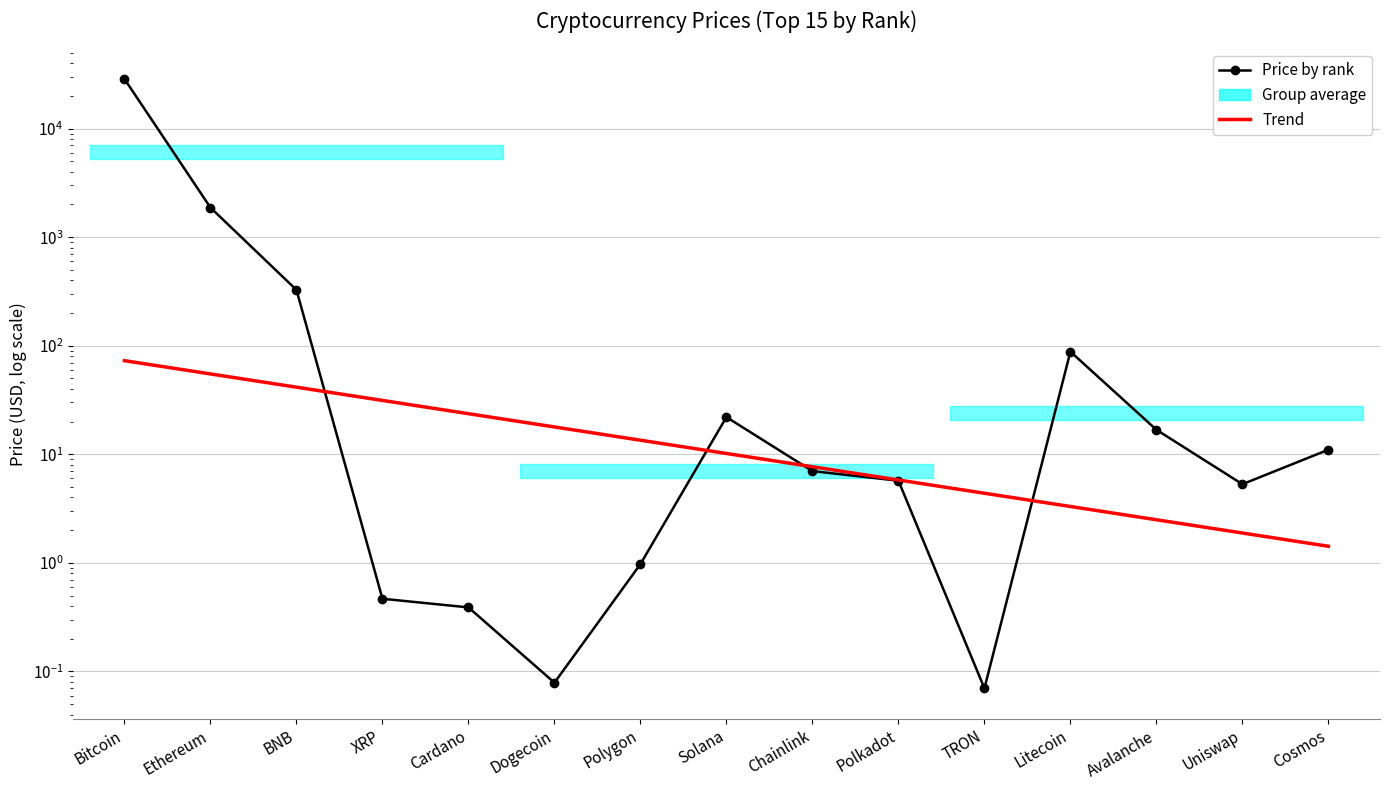

The value of Price by rank at XRP is 0.5. True or false?

True